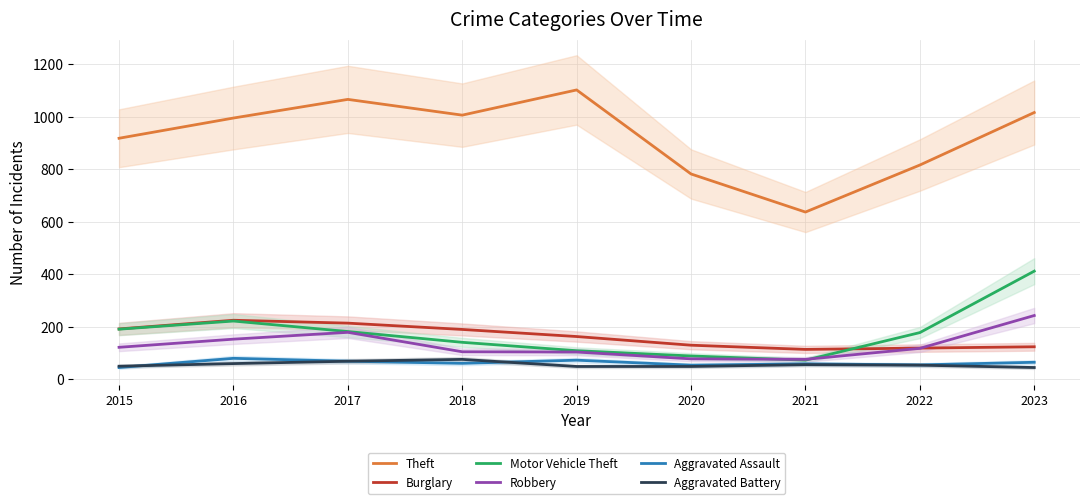

How many categories are shown in the chart?

9